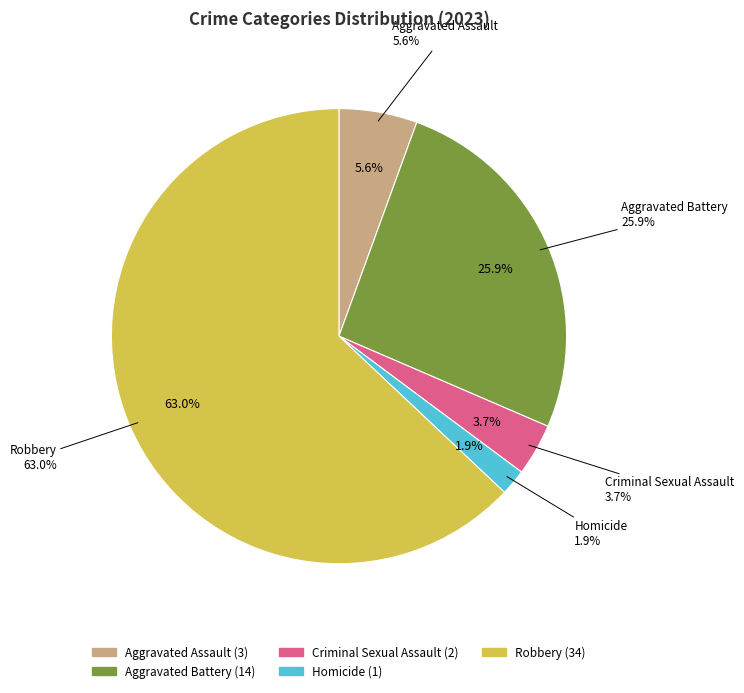

To the nearest percent, what percentage of the pie is Aggravated Battery?

26%